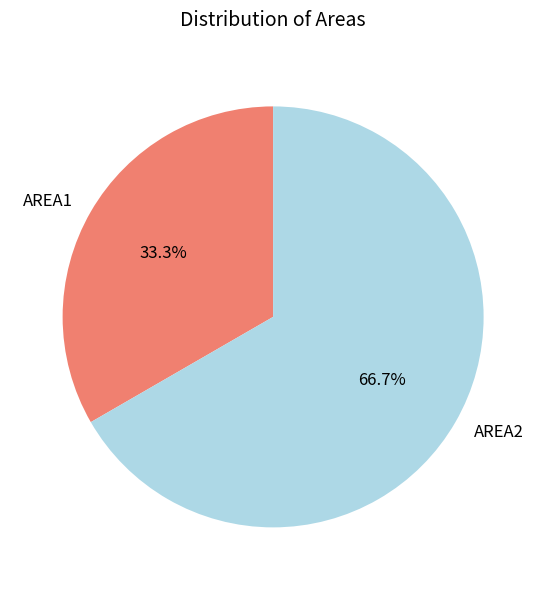

Count the number of slices in the pie.

2